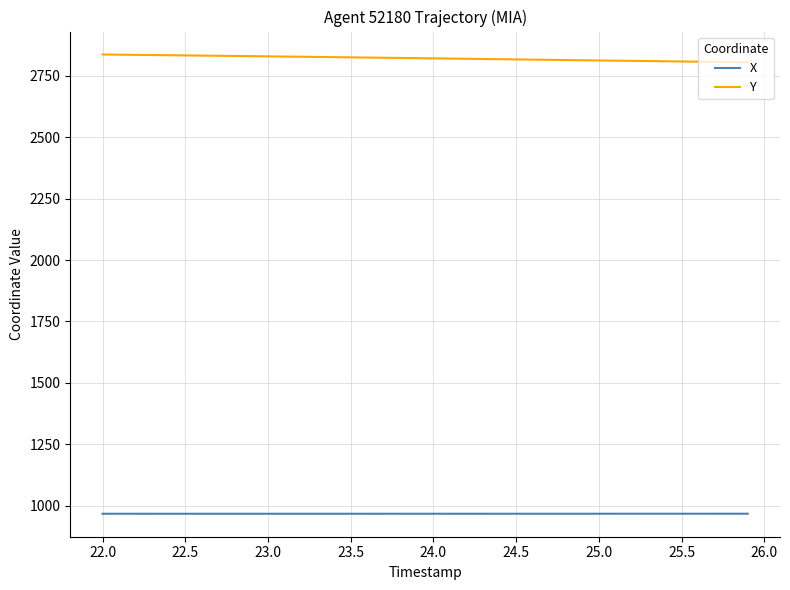

What are all the series names shown in the legend?

X, Y